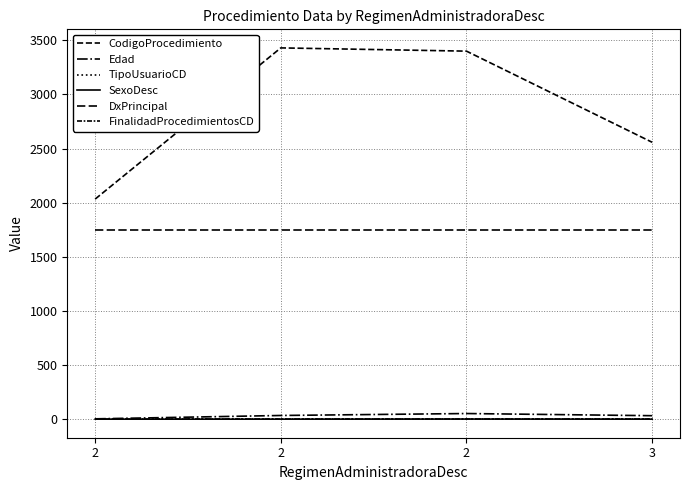

Is this an area chart (filled region under the line)?

No